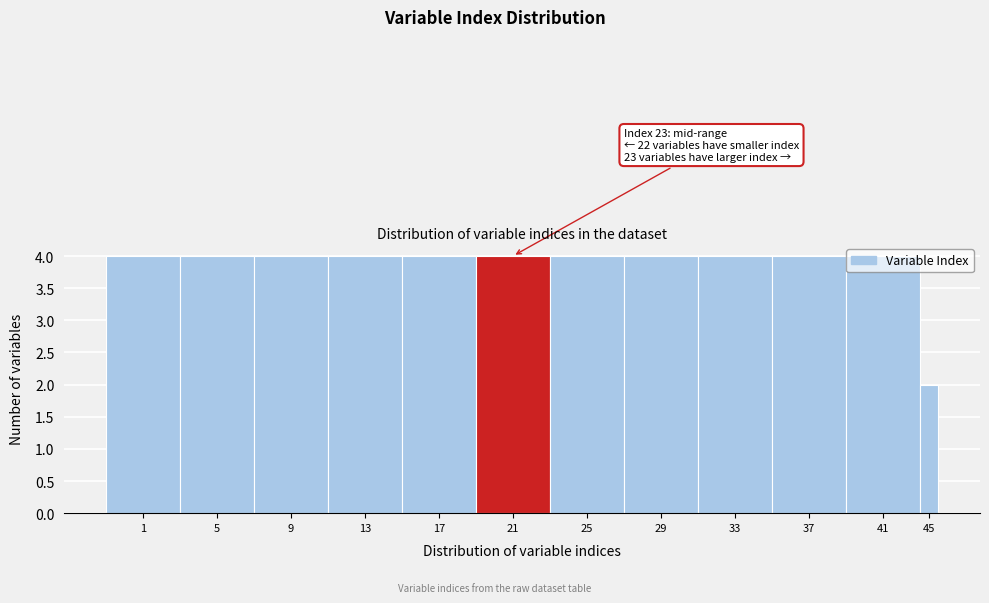

What is the average value?

4